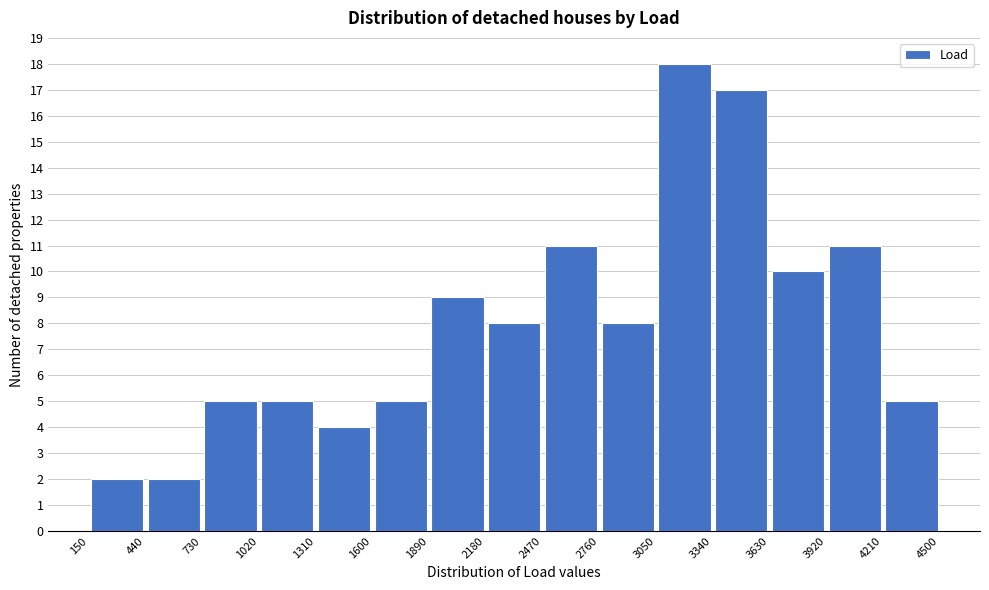

Reading left to right, transcribe this chart: for each bar, give the range it covers on the x-axis and its height. The values are not printed on the chart, so give them approximately, as read against the axis.

150 to 440: 2
440 to 730: 2
730 to 1020: 5
1020 to 1310: 5
1310 to 1600: 4
1600 to 1890: 5
1890 to 2180: 9
2180 to 2470: 8
2470 to 2760: 11
2760 to 3050: 8
3050 to 3340: 18
3340 to 3630: 17
3630 to 3920: 10
3920 to 4210: 11
4210 to 4500: 5